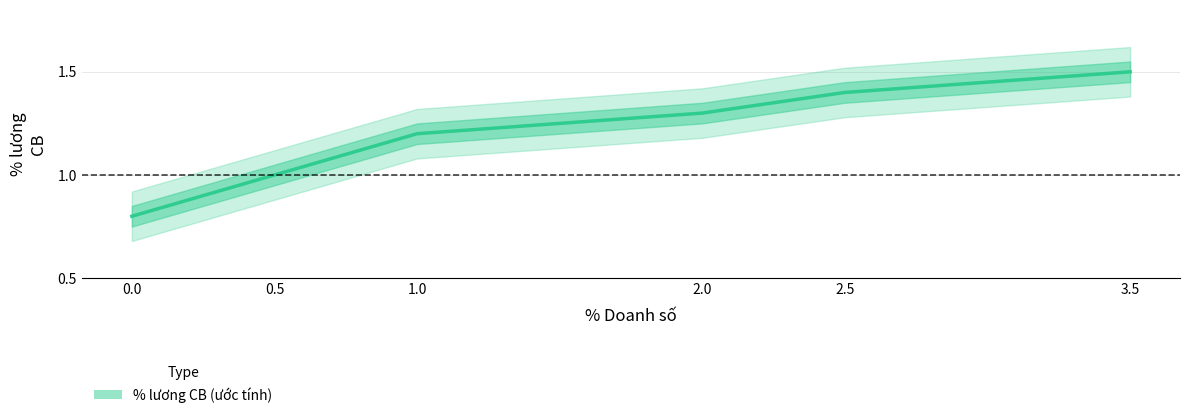

Reading right to left, what are all the values shown in this chart?

1.5	1.4	1.3	1.2	1.0	0.8